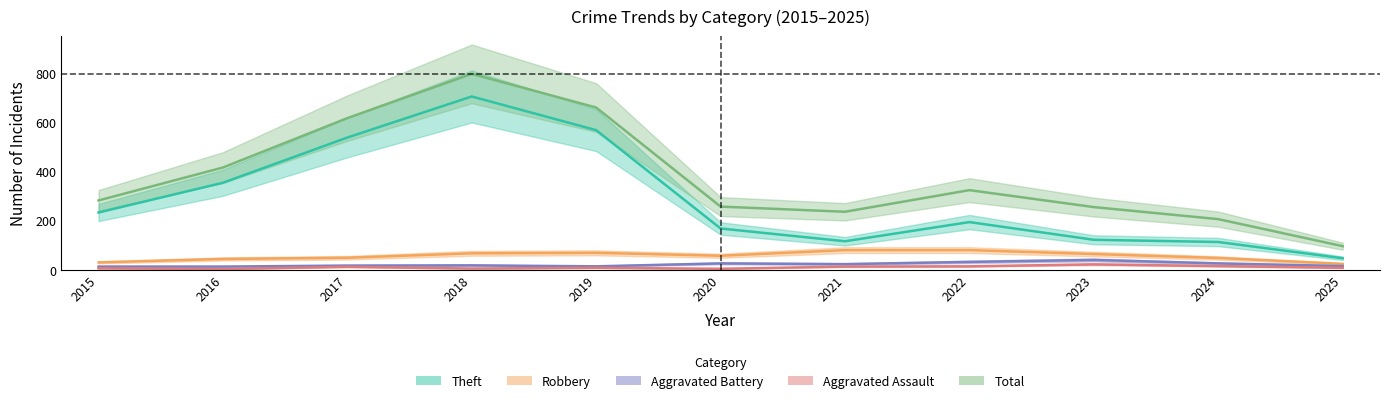

At which label is Total closest to 446?

2016